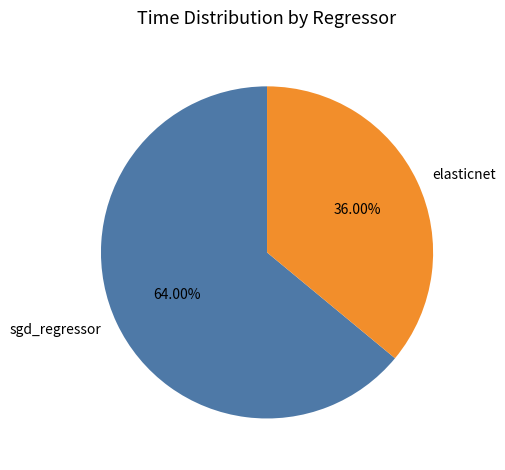

What percentage is NOT represented by elasticnet?

64.0%